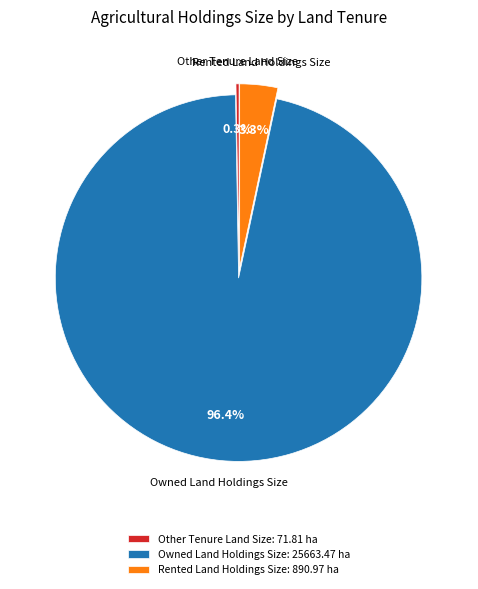

To the nearest percent, what is the average slice percentage?

33%